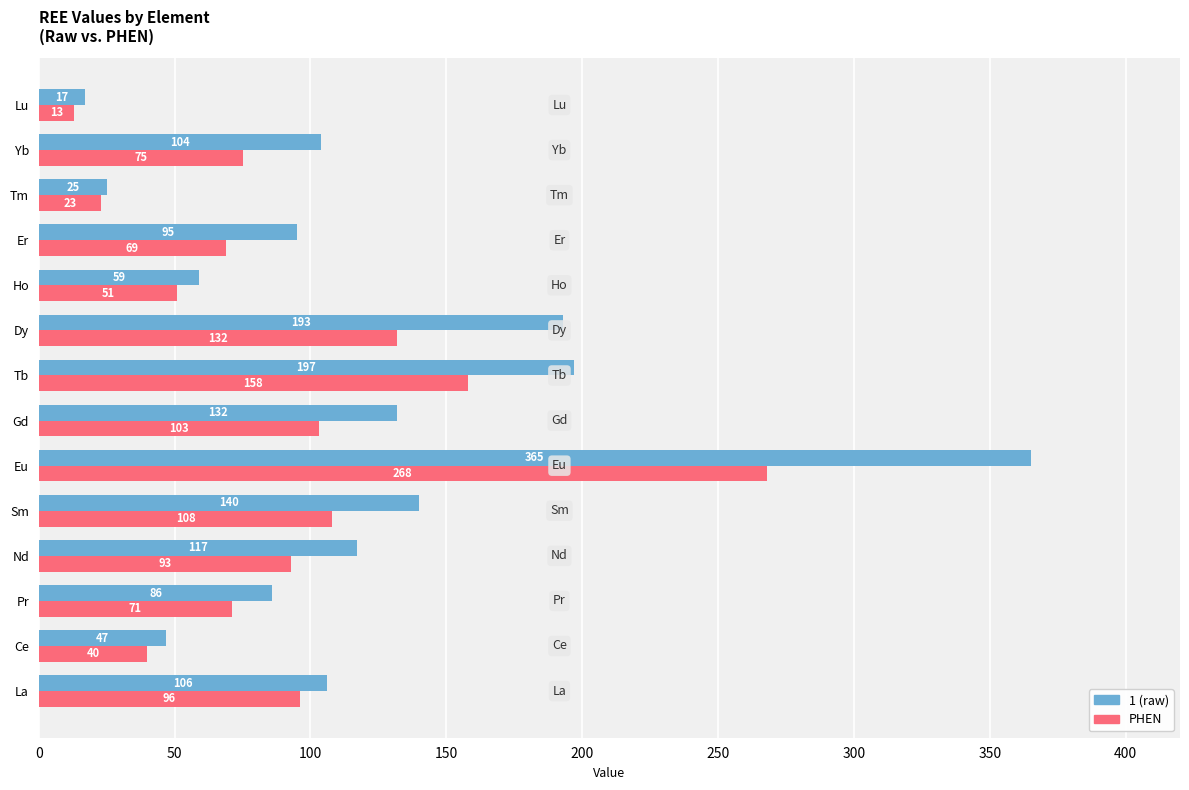

What is the sum of the 1 (raw) values at Eu and Ce?

412